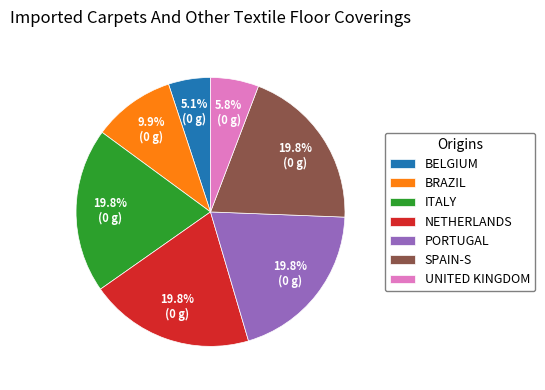

Do BELGIUM and ITALY together represent more than half of the pie?

No